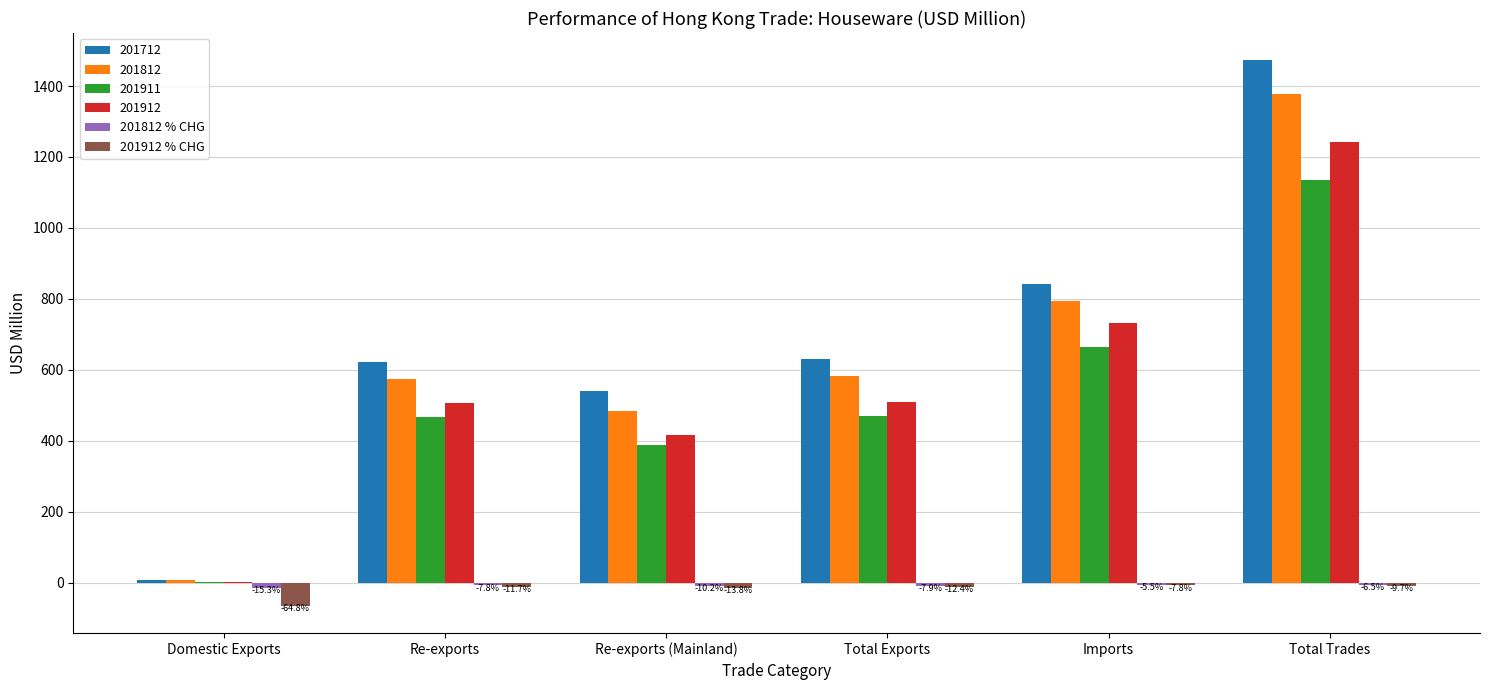

What is the total value across all series at Re-exports?

2151.9